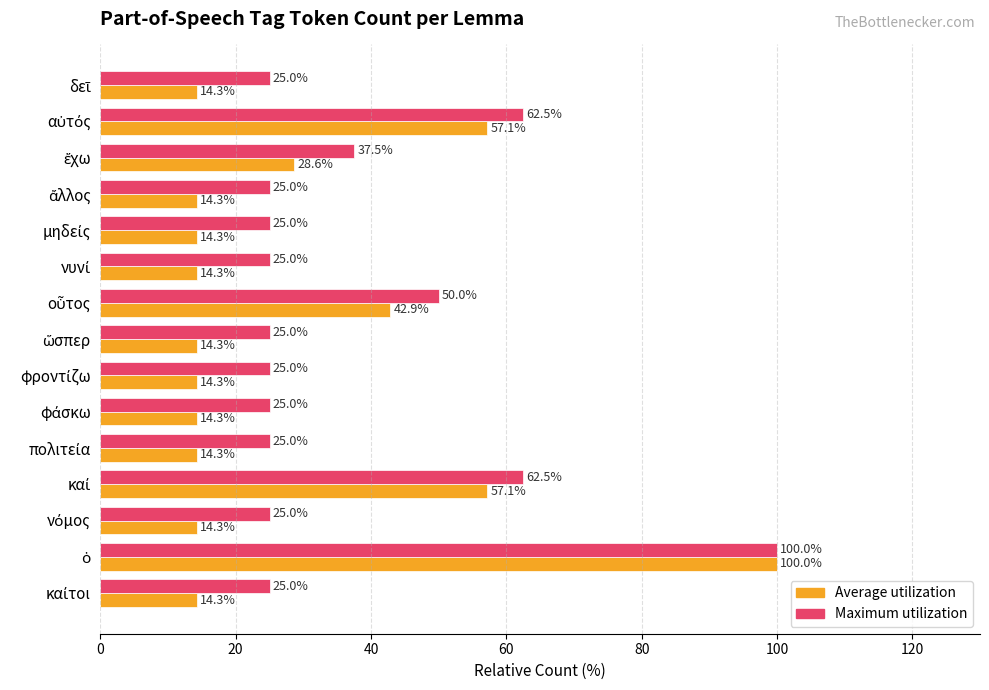

What is the minimum value for Maximum utilization?

25.0